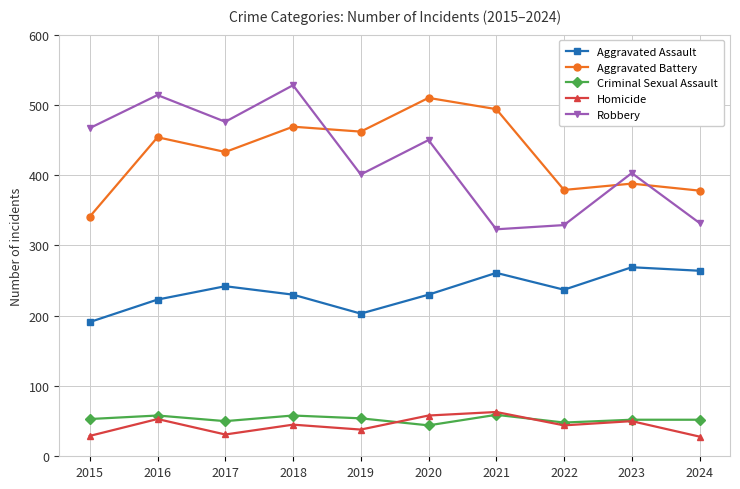

Does the chart have visible grid lines?

Yes